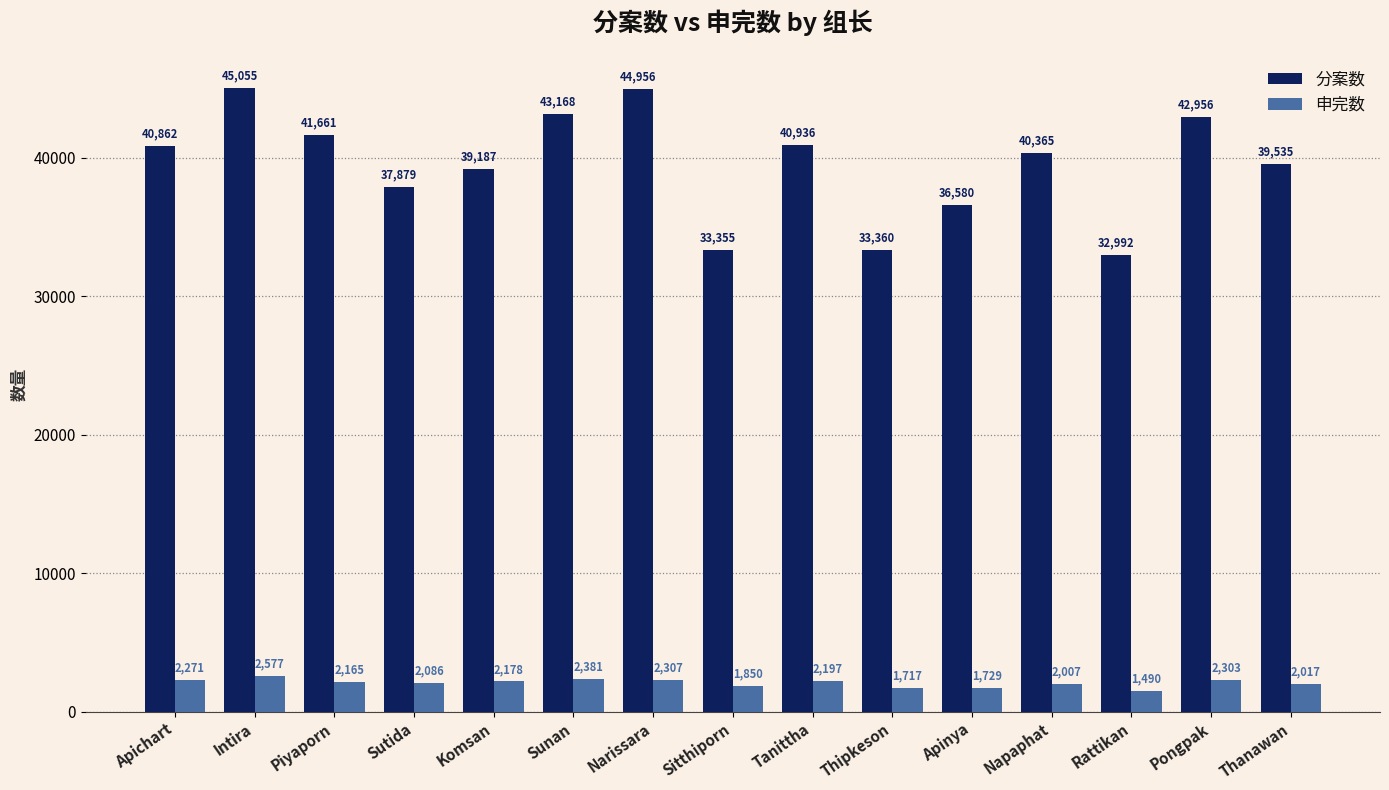

How many groups of bars are there?

15